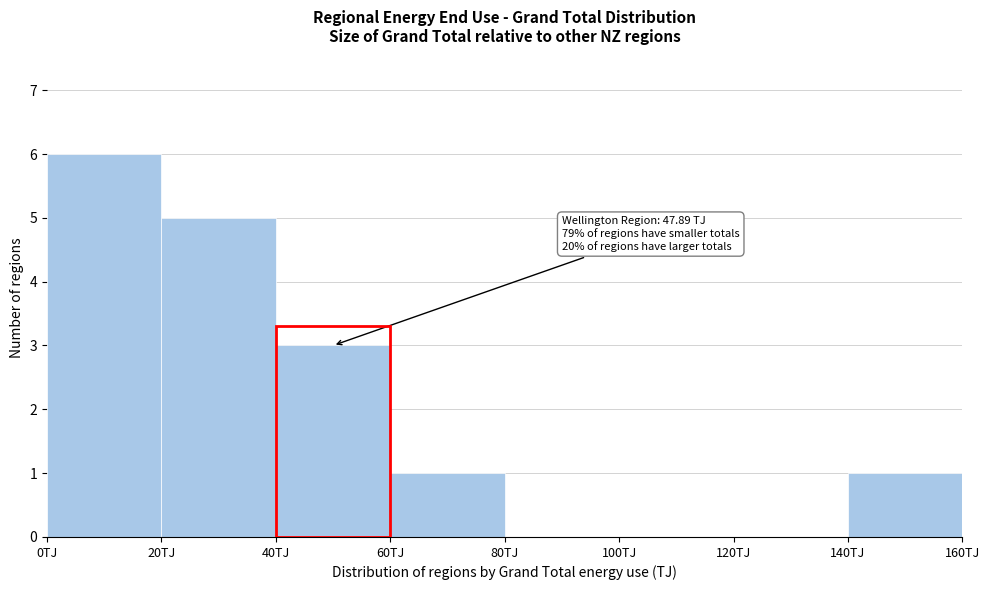

Which range on the x-axis has the tallest bar?

0 to 20